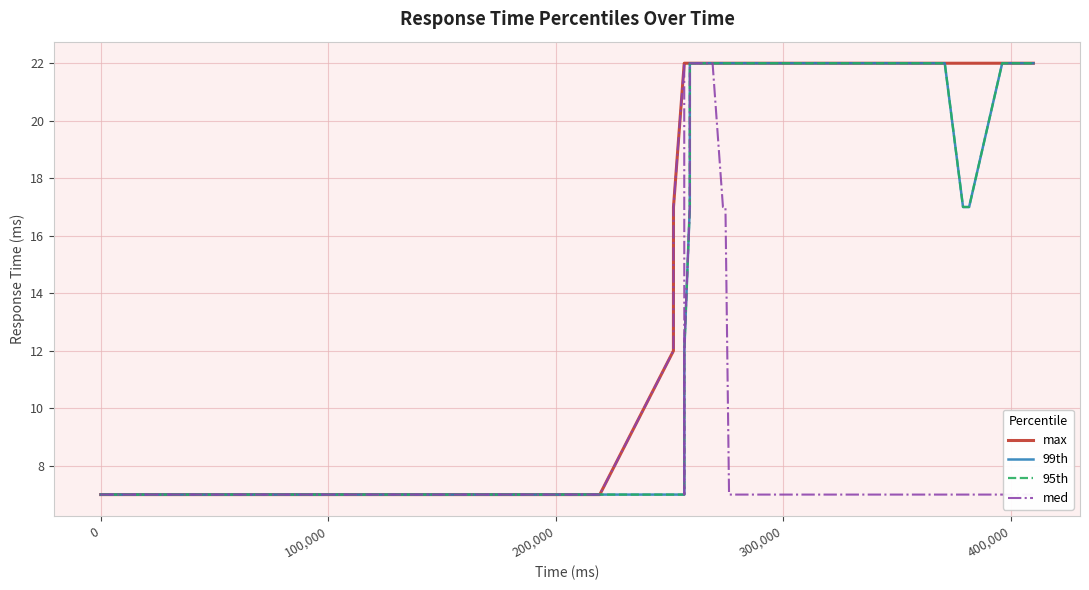

List the series in order of their peak value, highest first.

max, 99th, 95th, med